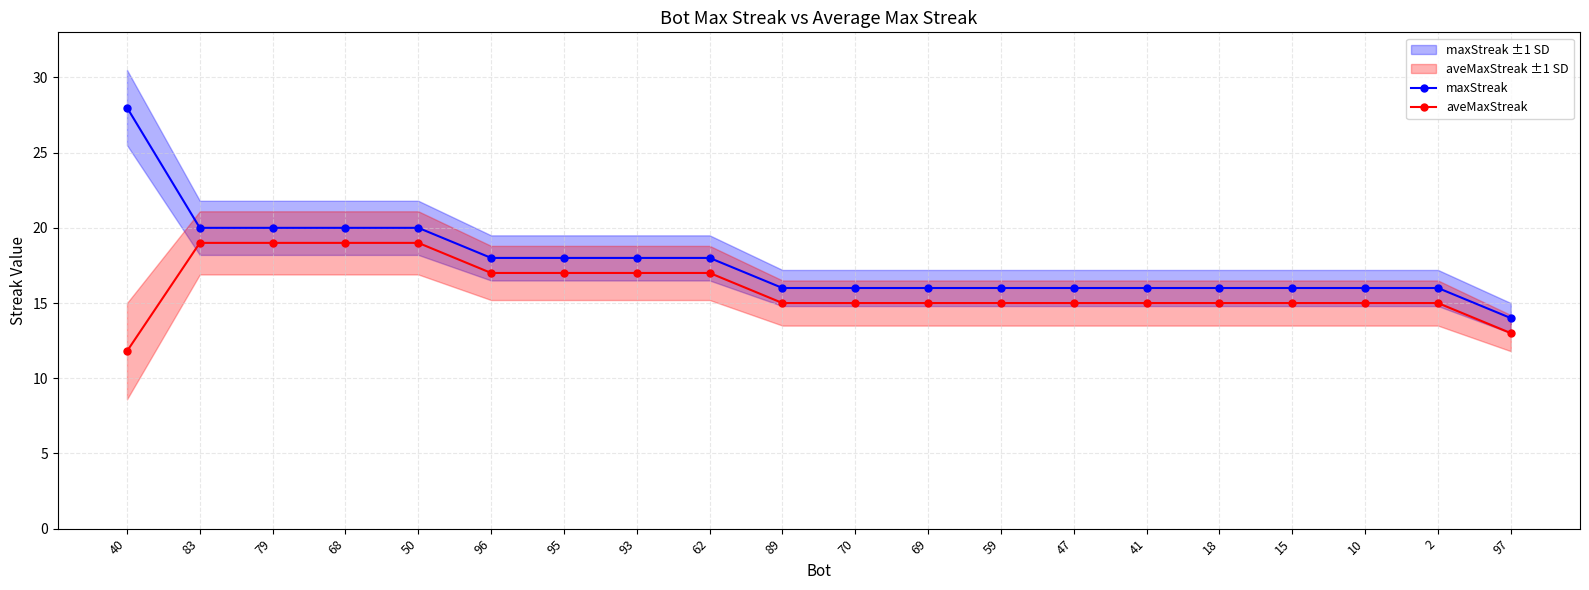

What is the difference between the second highest and minimum values in the aveMaxStreak series?

7.2